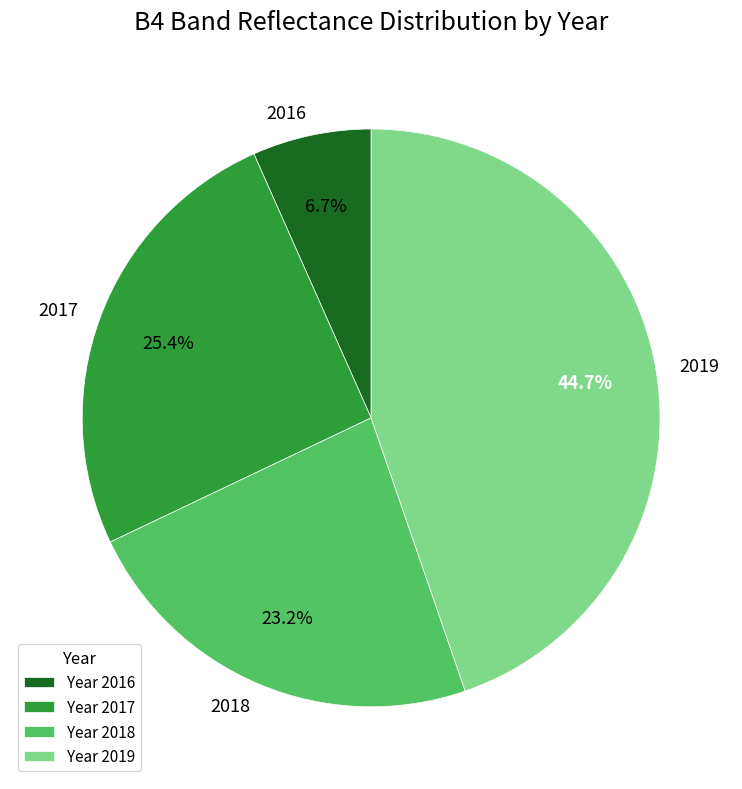

Between 2016 and 2017, which is larger?

2017